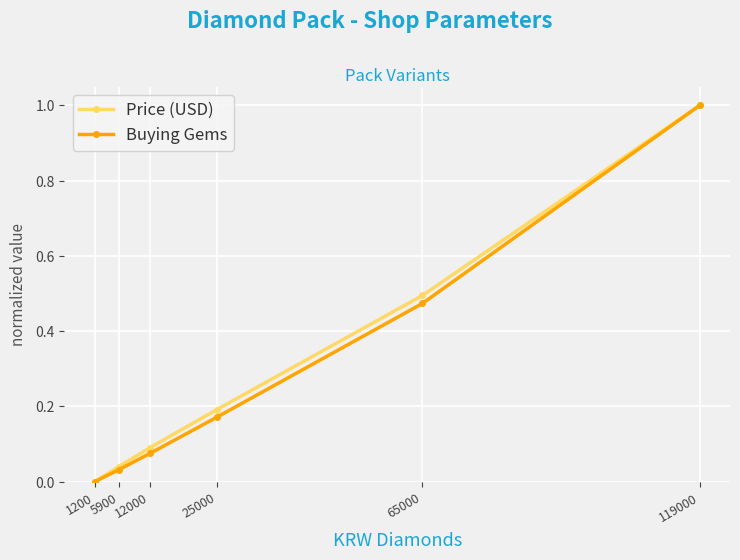

Is the value of Price (USD) at 1200 greater than the value of Buying Gems at 119000?

No